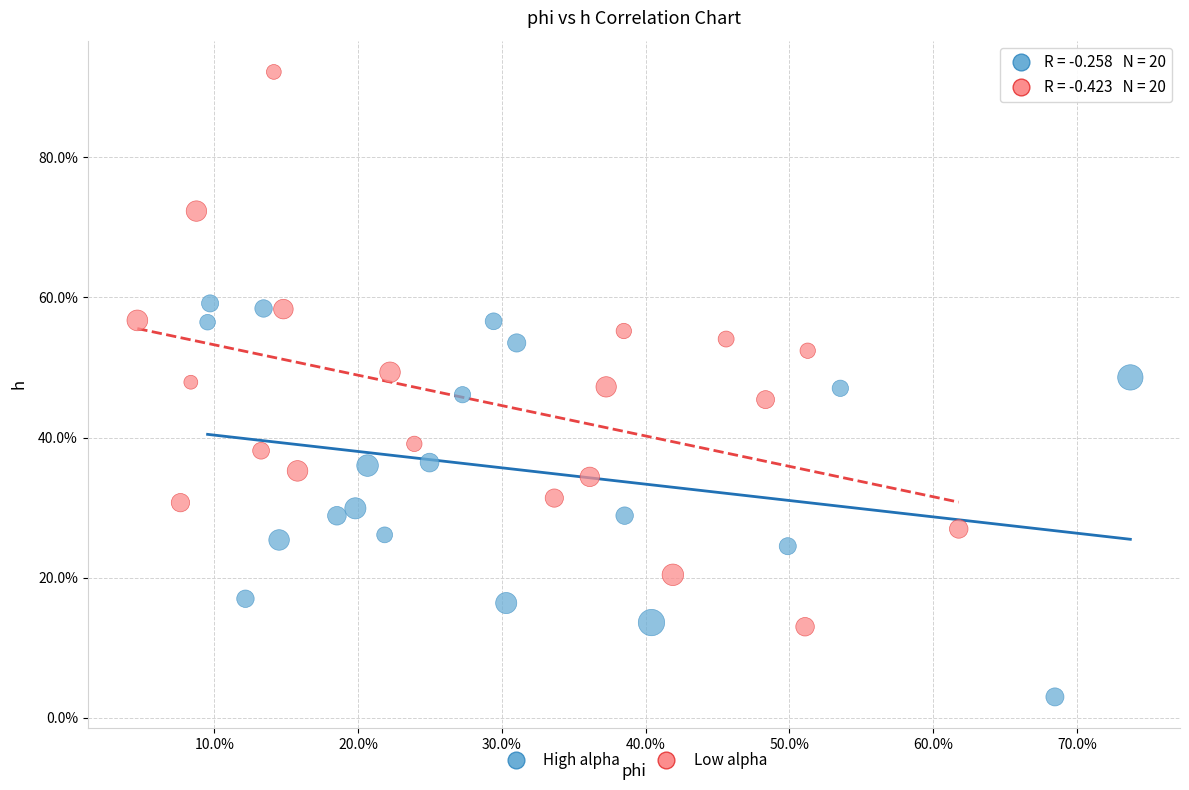

Which series contains the lowest Y value?

High alpha